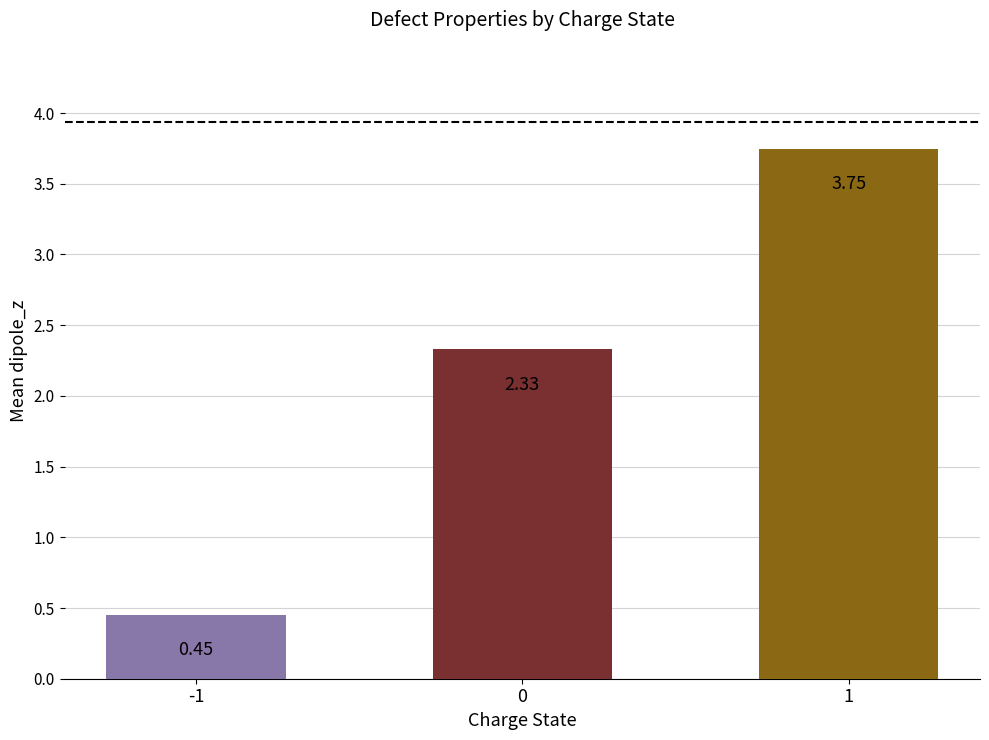

What is the difference between the maximum and minimum values?

3.3